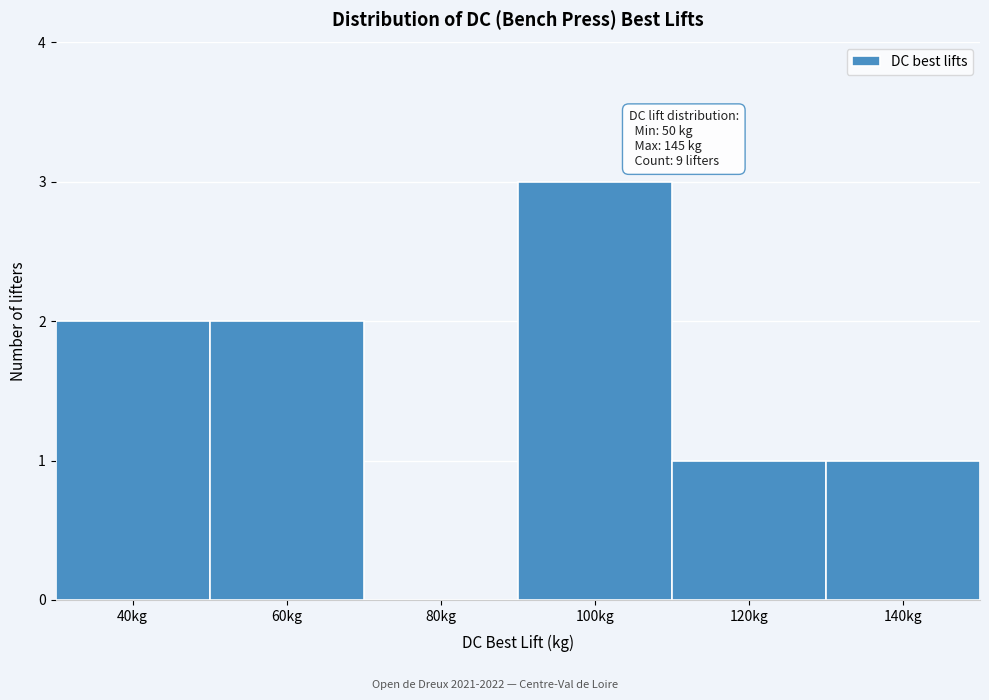

Reading left to right, extract all data points from this chart.

40kg=2	60kg=2	80kg=0	100kg=3	120kg=1	140kg=1